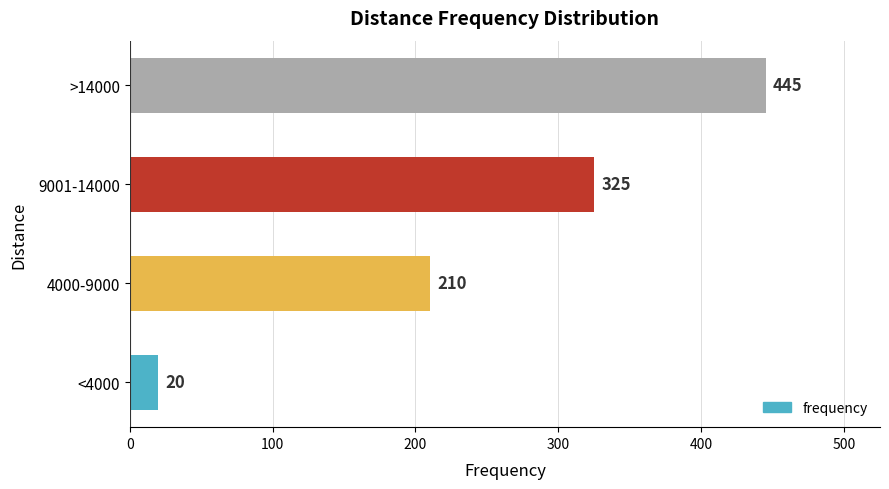

Count the number of data series in this chart.

1